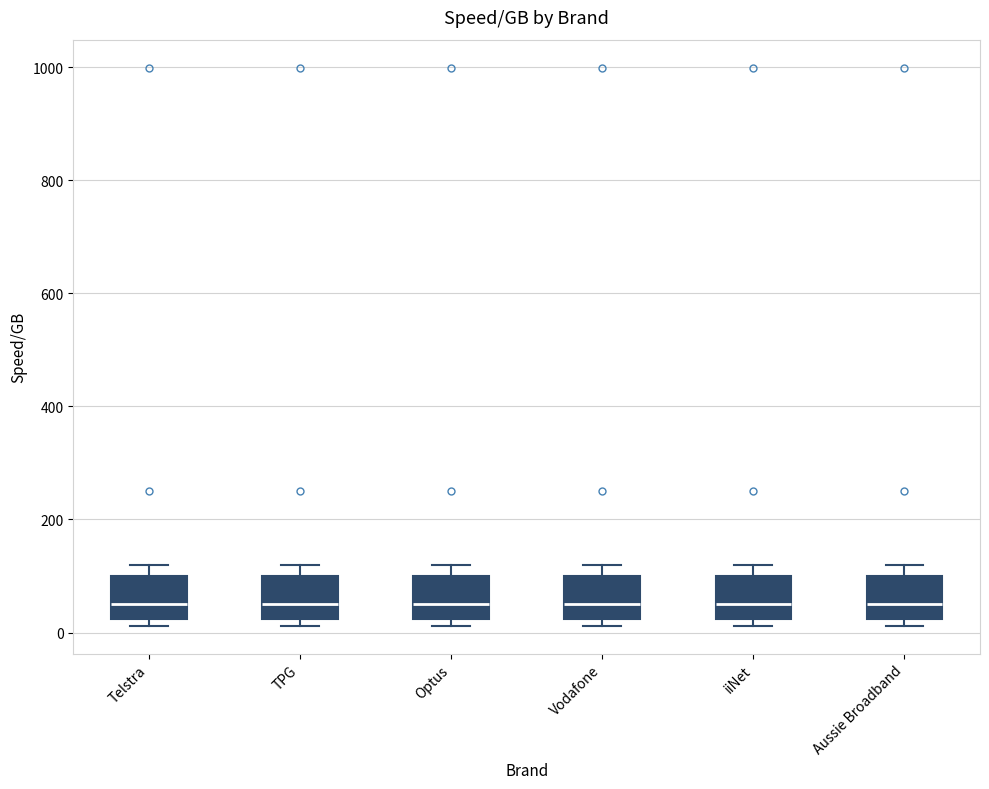

Reading left to right, read every box against the y-axis: the position of its median line, the range the box covers, and the ends of its whiskers. The values are not printed on the chart, so give them approximately, as read against the axis.

Telstra: median 60, box 20 to 100, whiskers 20 (just below the box's lower edge) to 120
TPG: median 60, box 20 to 100, whiskers 20 (just below the box's lower edge) to 120
Optus: median 60, box 20 to 100, whiskers 20 (just below the box's lower edge) to 120
Vodafone: median 60, box 20 to 100, whiskers 20 (just below the box's lower edge) to 120
iiNet: median 60, box 20 to 100, whiskers 20 (just below the box's lower edge) to 120
Aussie Broadband: median 60, box 20 to 100, whiskers 20 (just below the box's lower edge) to 120